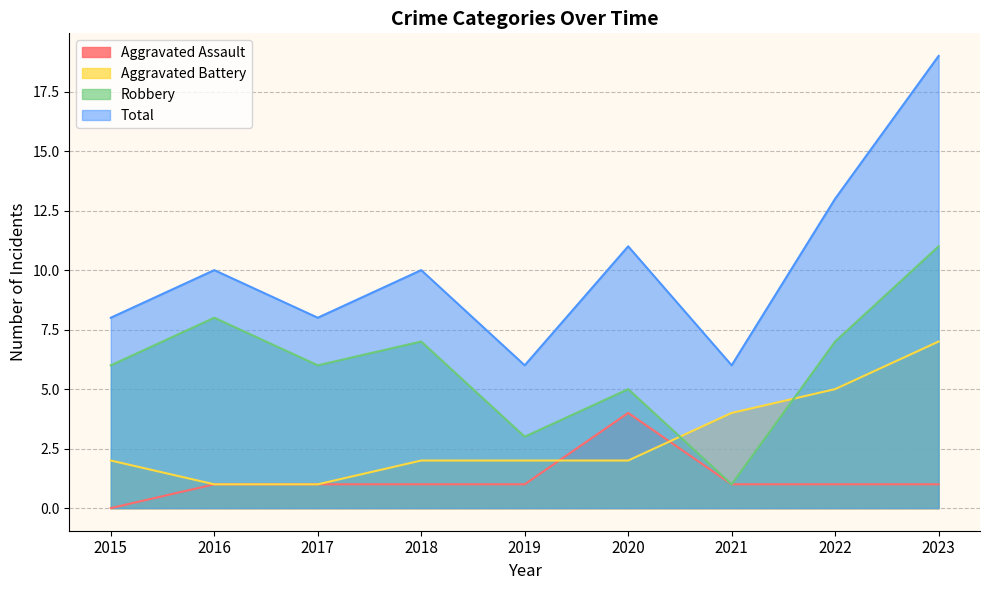

Reading right to left, extract all data points from this chart.

Aggravated Assault: 2023=1	2022=1	2021=1	2020=4	2019=1	2018=1	2017=1	2016=1	2015=0
Aggravated Battery: 2023=7	2022=5	2021=4	2020=2	2019=2	2018=2	2017=1	2016=1	2015=2
Robbery: 2023=11	2022=7	2021=1	2020=5	2019=3	2018=7	2017=6	2016=8	2015=6
Total: 2023=19	2022=13	2021=6	2020=11	2019=6	2018=10	2017=8	2016=10	2015=8